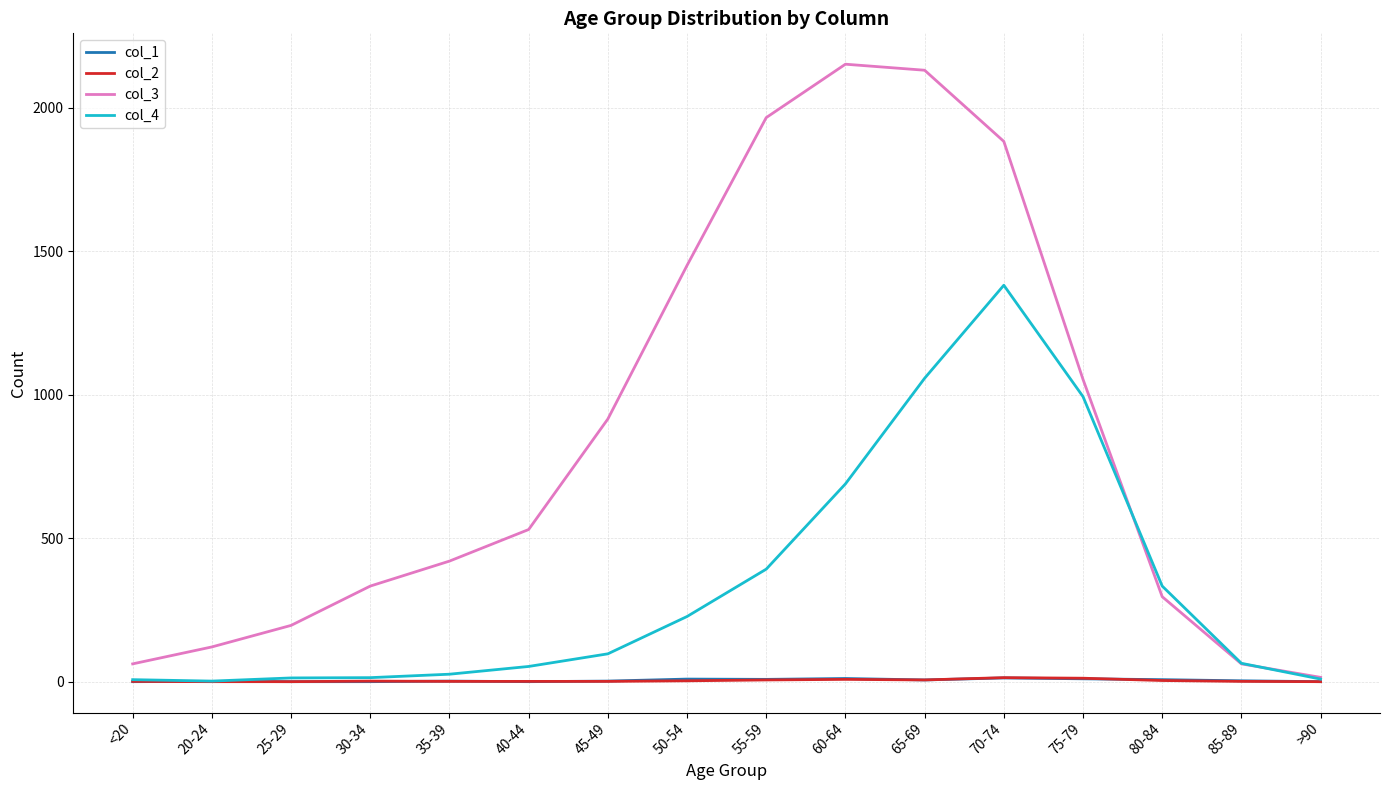

The value of col_4 at 60-64 is 689. True or false?

True